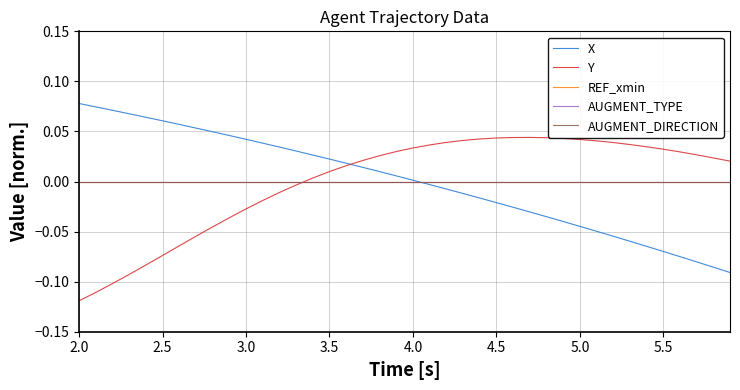

True or false: AUGMENT_TYPE and REF_xmin intersect in this chart.

False